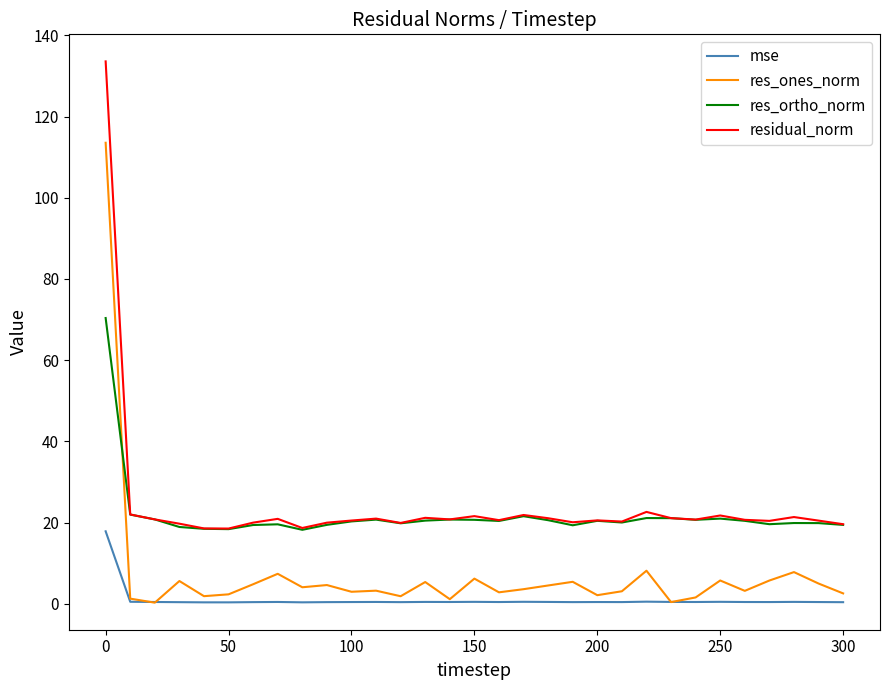

Which series has the widest spread of values?

residual_norm